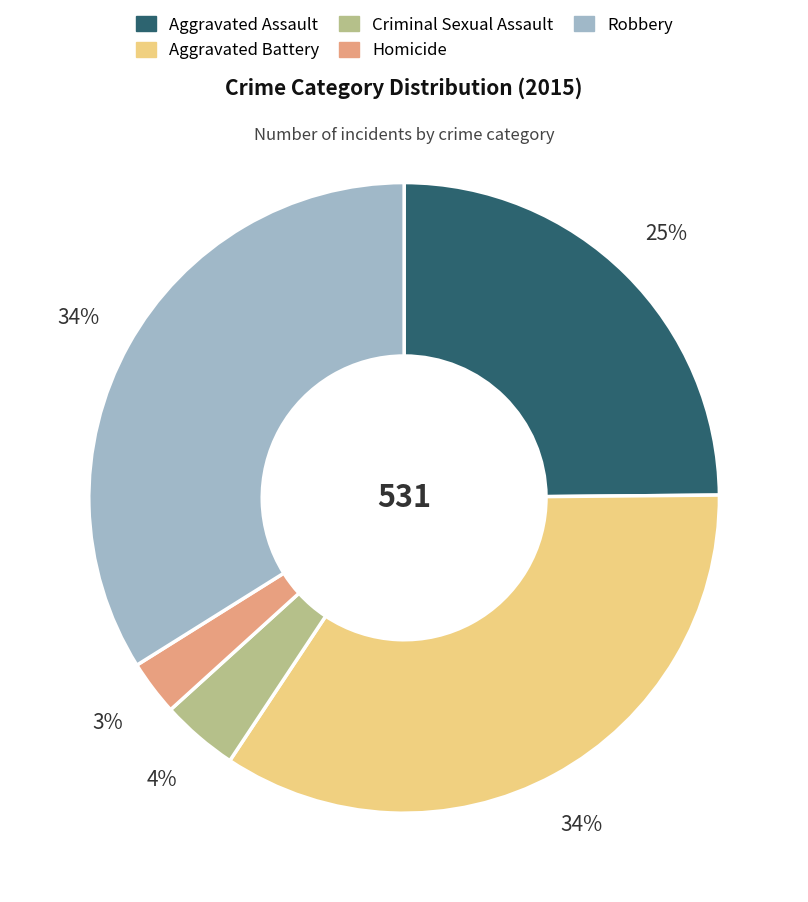

Count the number of slices in the pie.

5